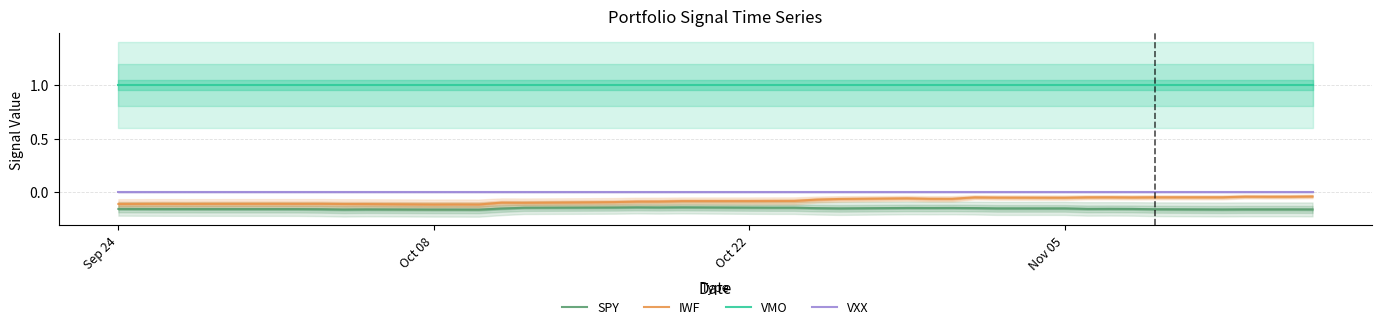

True or false: VXX and SPY cross at least once.

False